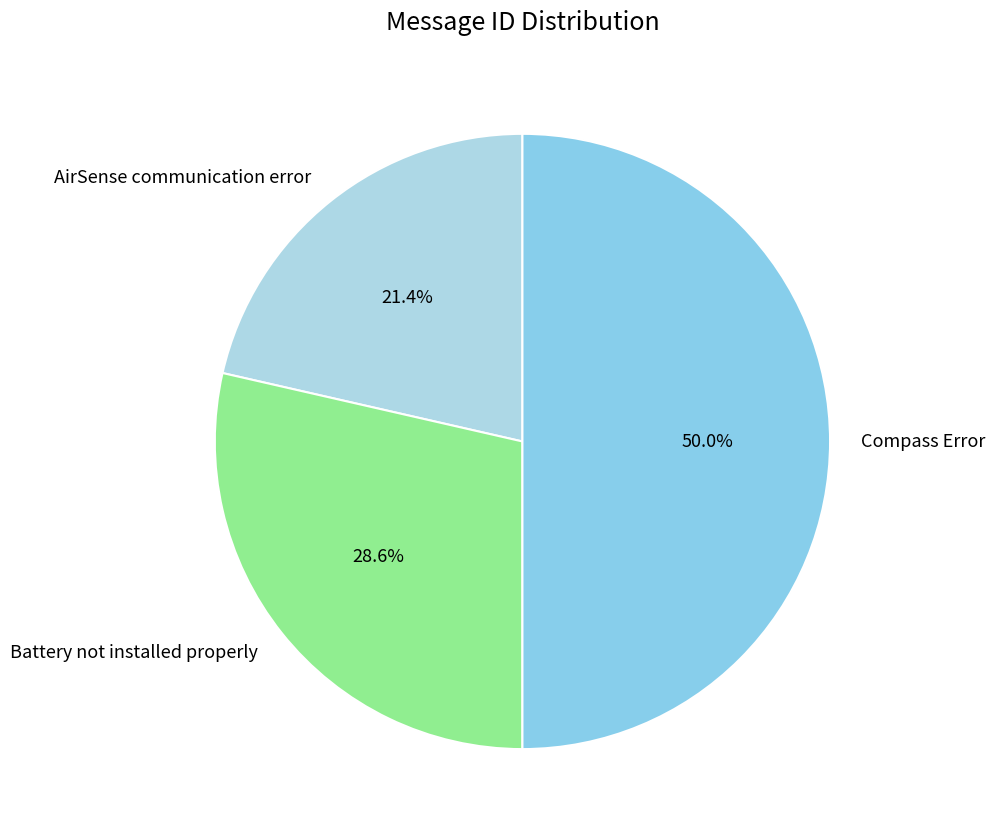

How much of the chart is everything except Compass Error?

50.0%